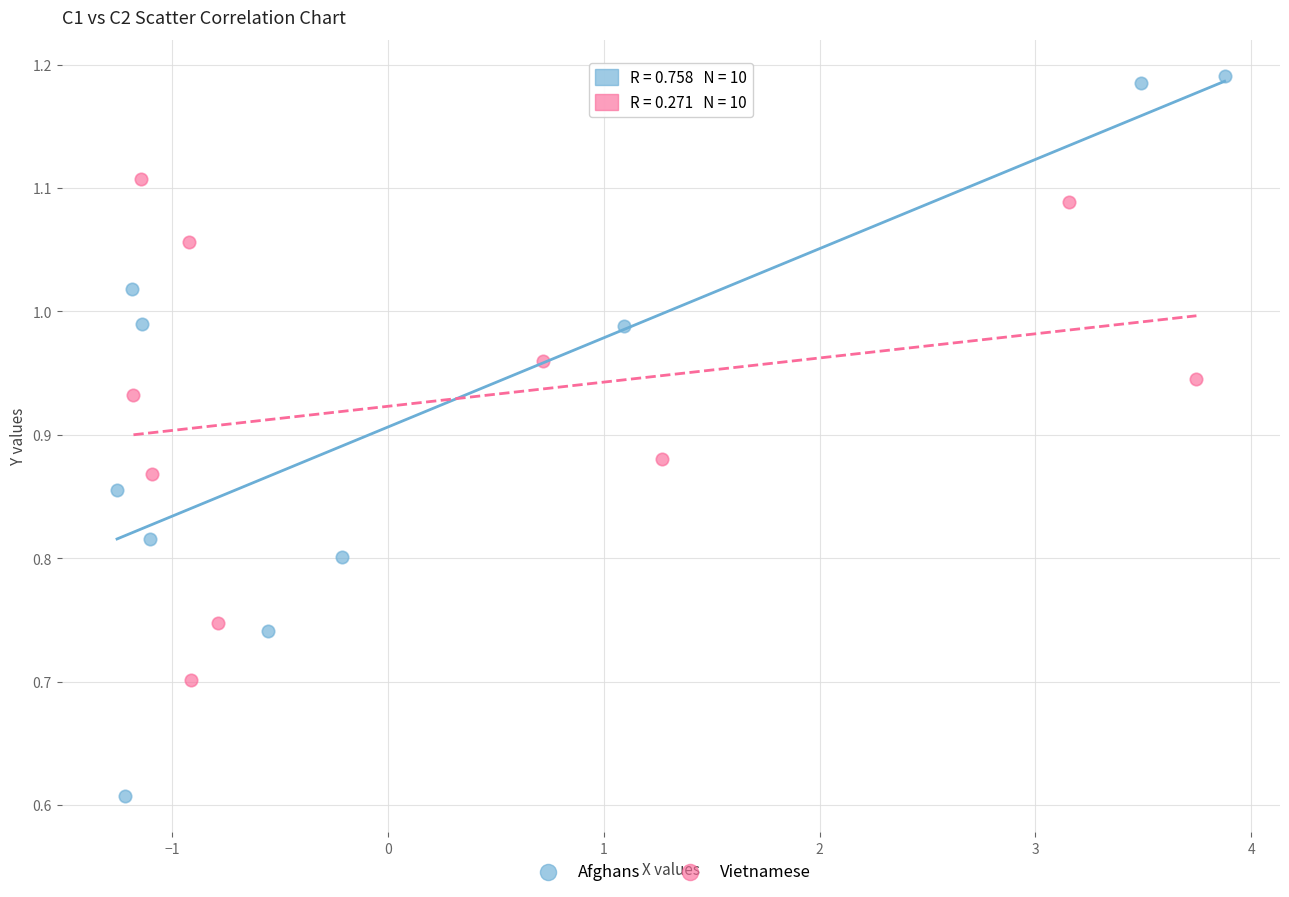

Which series contains the highest Y value?

Afghans